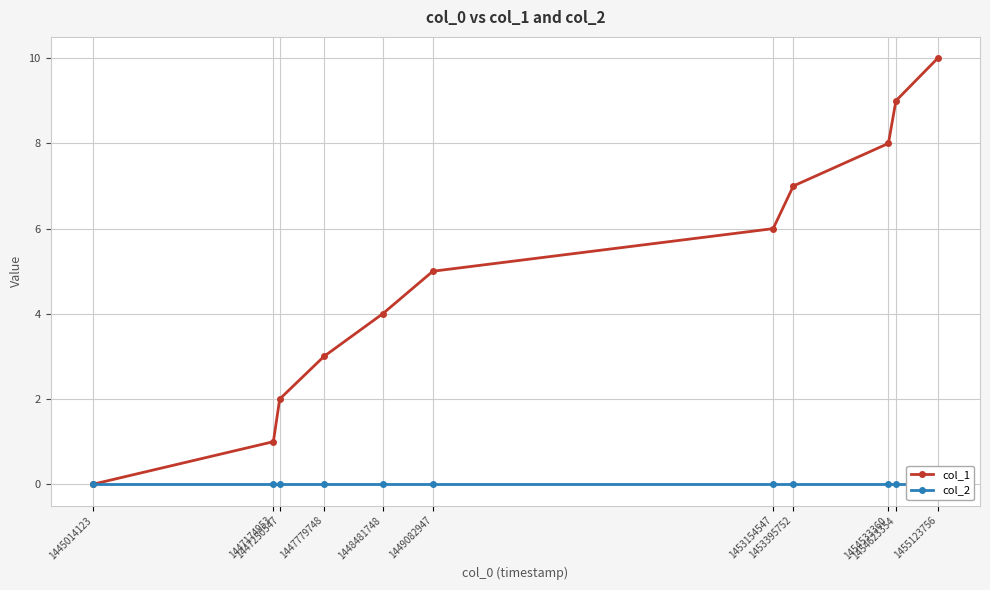

Rank the categories by col_2 value from highest to lowest.

1445014123, 1447174953, 1447250547, 1447779748, 1448481748, 1449082947, 1453154547, 1453395752, 1454533360, 1454623354, 1455123756